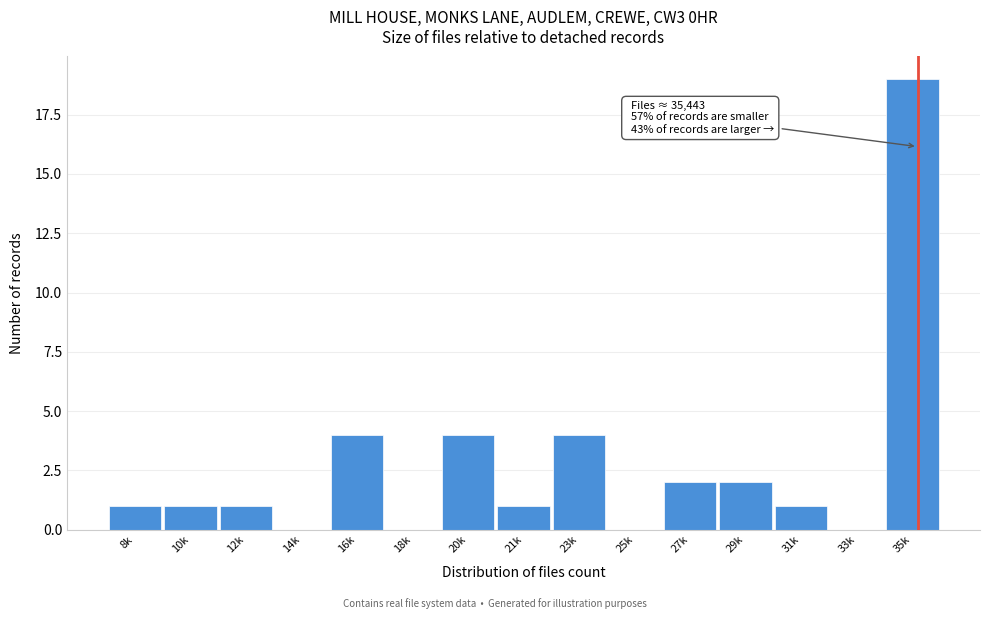

Reading left to right, transcribe all the data shown in this chart.

8k=1	10k=1	12k=1	14k=0	16k=4	18k=0	20k=4	21k=1	23k=4	25k=0	27k=2	29k=2	31k=1	33k=0	35k=19